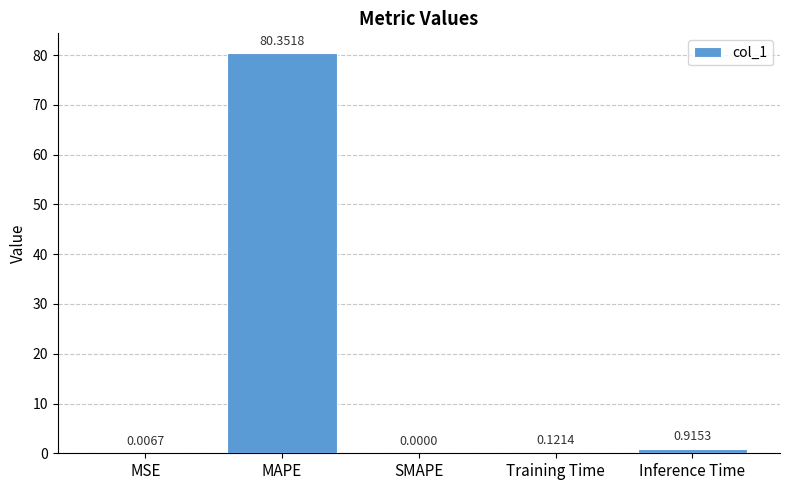

What is the change in value from MAPE to SMAPE?

-80.4